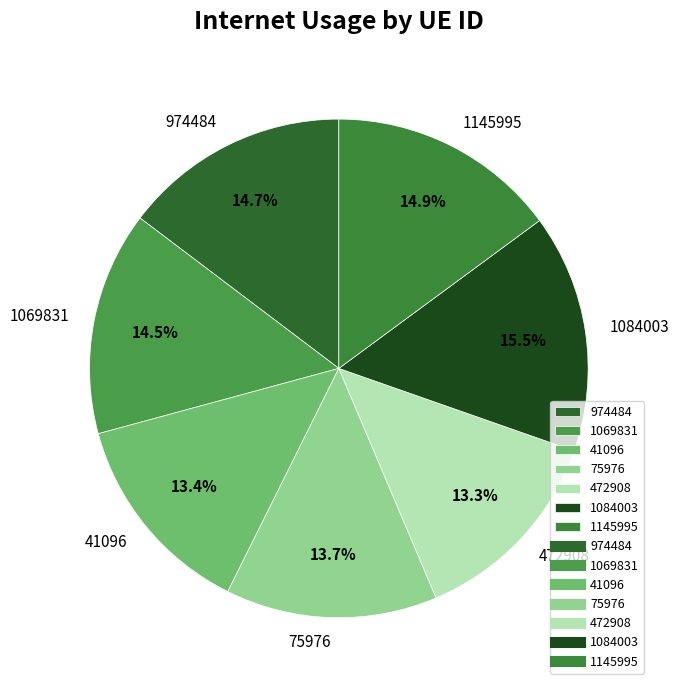

Does 1069831 represent more than half of the total?

No